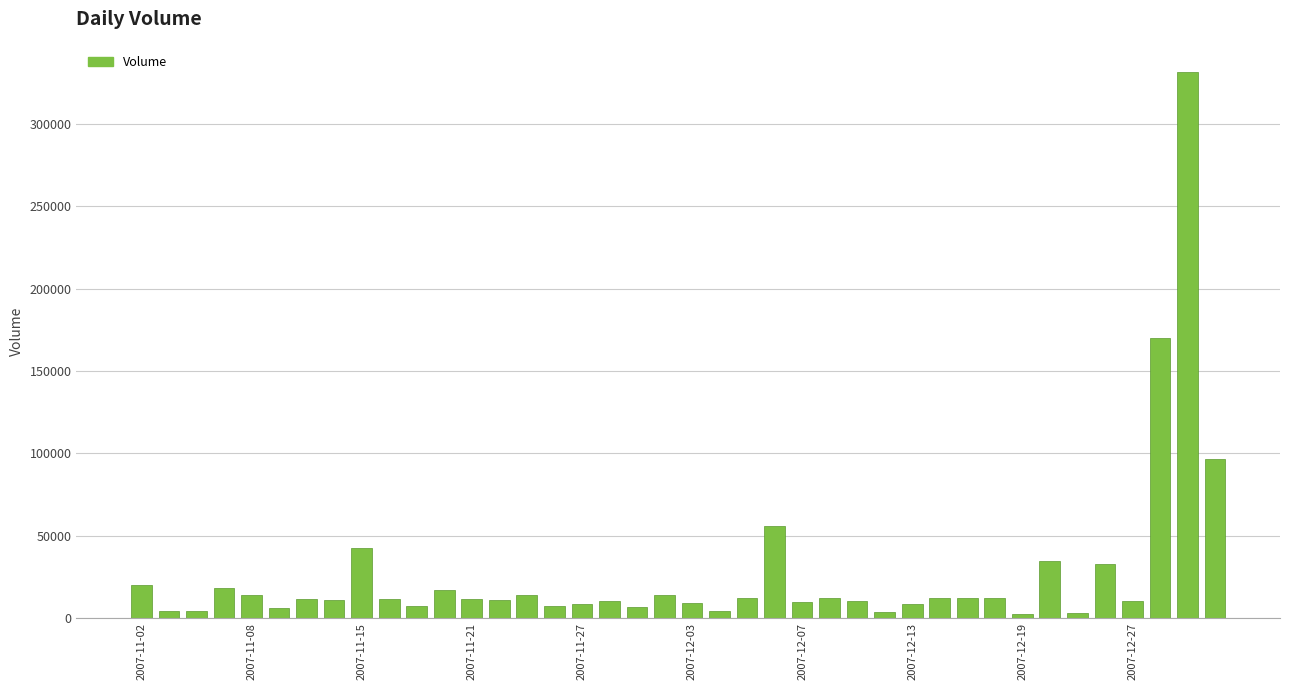

What is the difference between the maximum and second lowest values?

328700